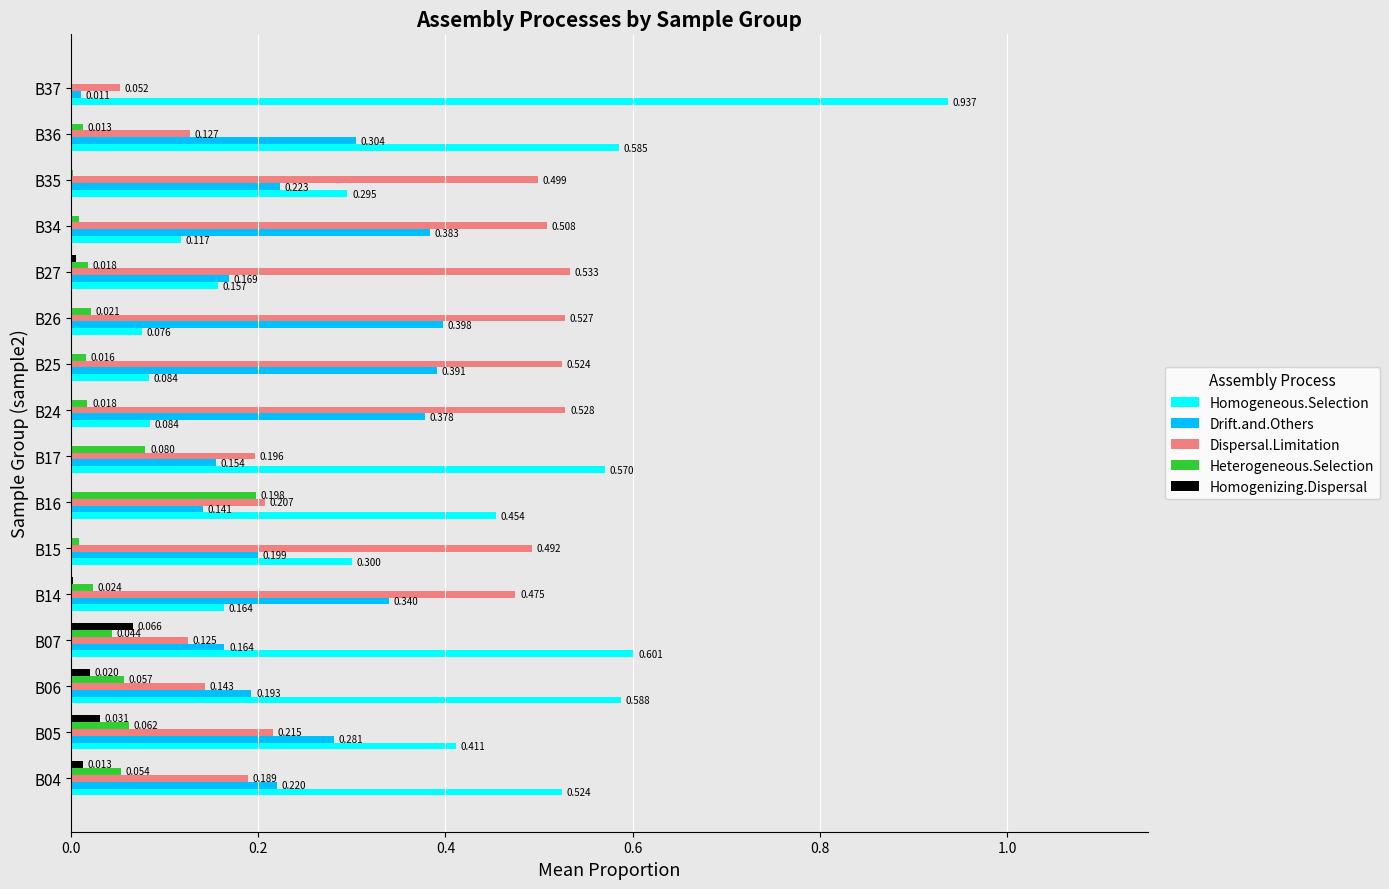

Between B05 and B34, which series saw the biggest shift?

Homogeneous.Selection